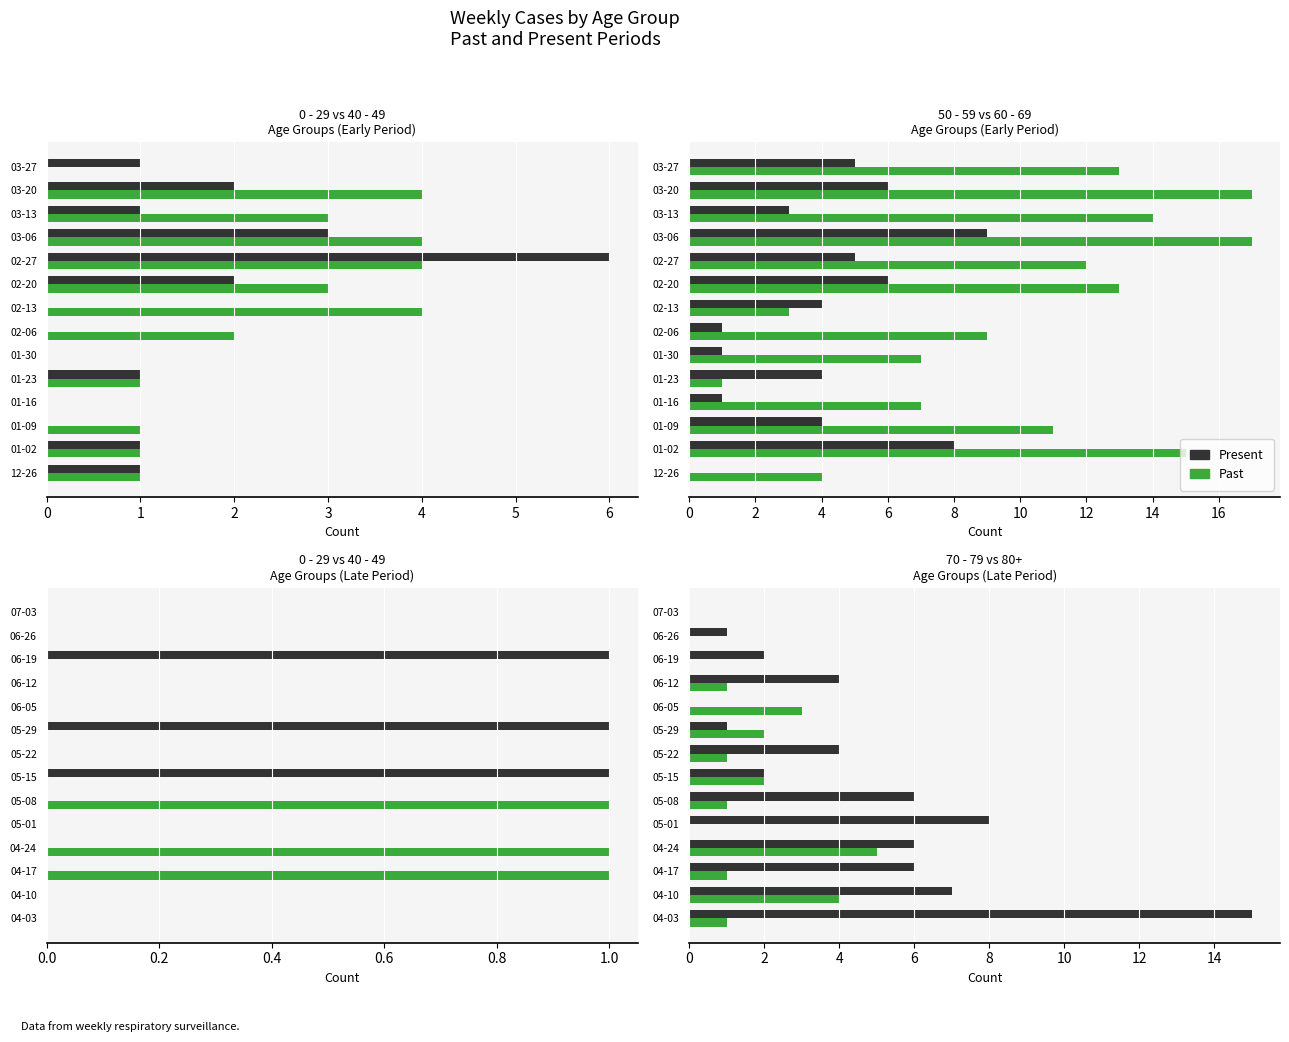

Which series changed the most between 06-12 and 07-03?

Present